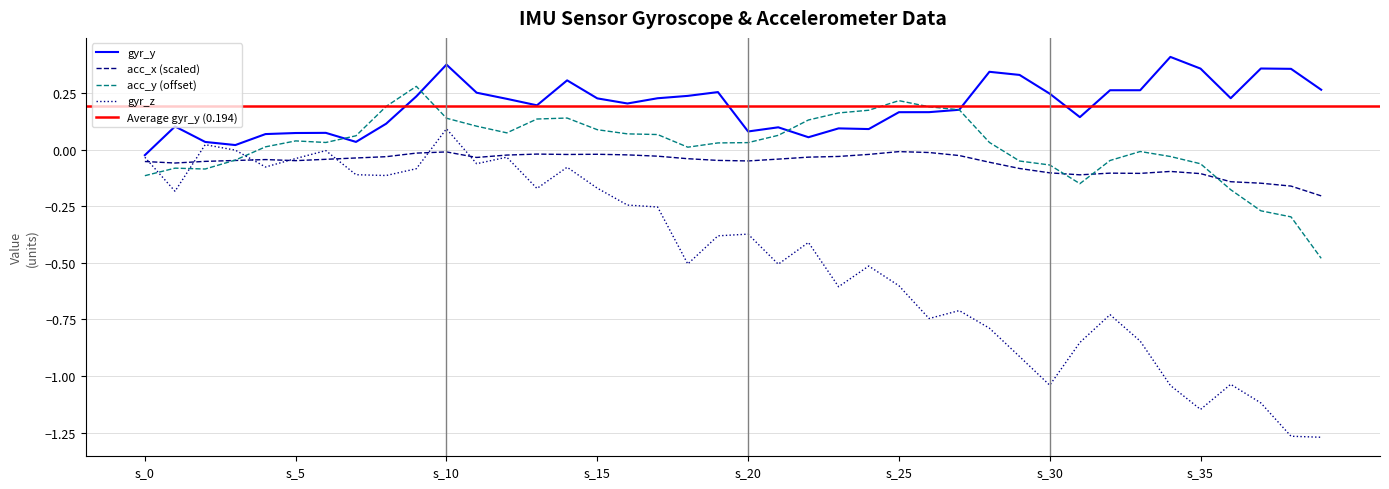

What is the maximum value shown in the chart?

0.4